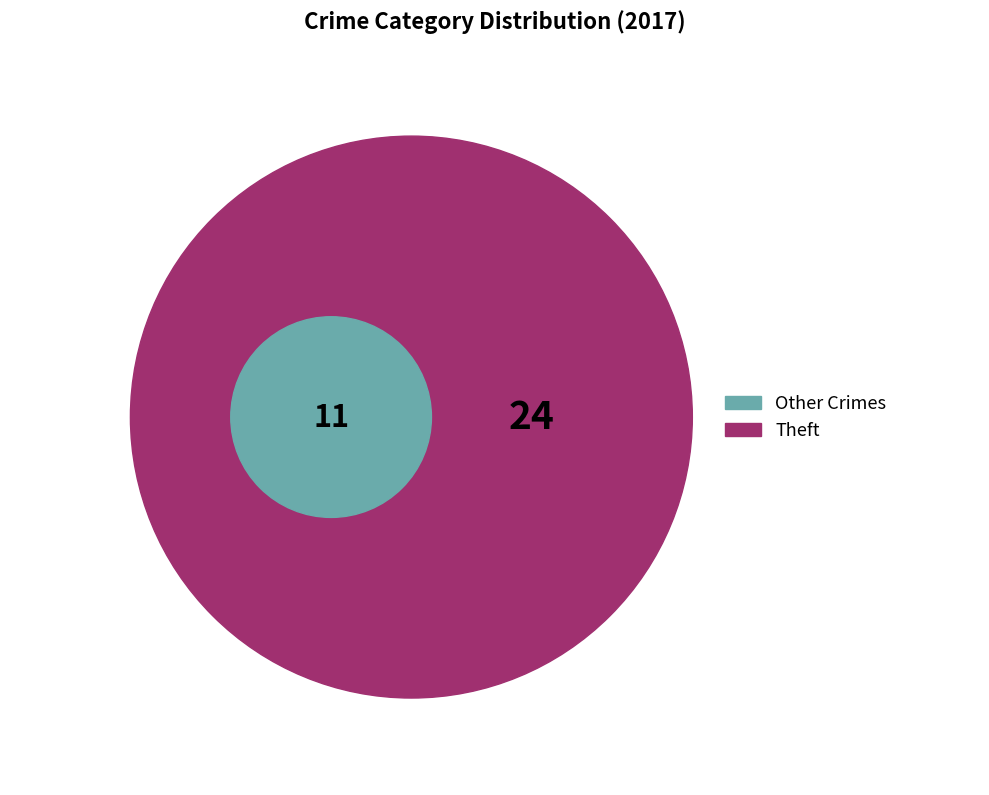

What is the majority slice?

Theft